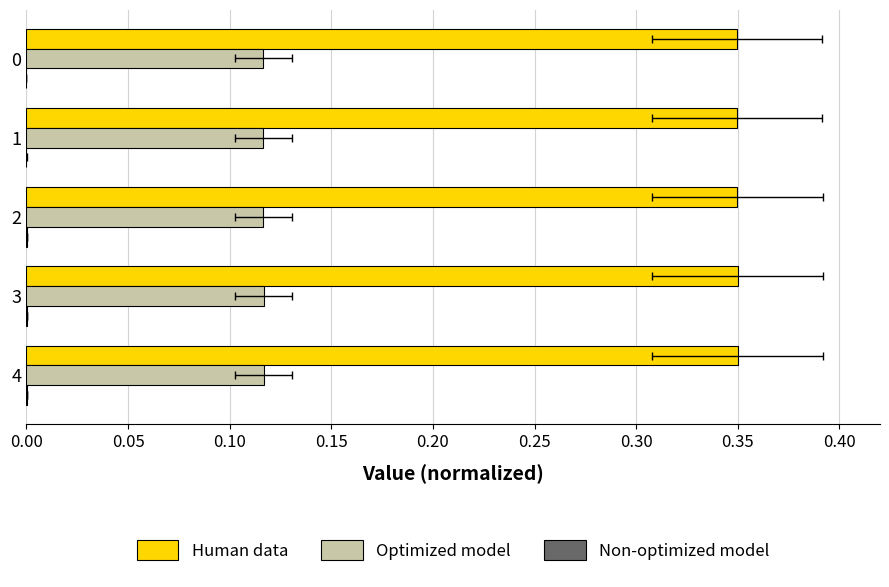

Reading left to right, what are all the values shown in this chart?

Human data: 0.3	0.3	0.3	0.3	0.3
Optimized model: 0.1	0.1	0.1	0.1	0.1
Non-optimized model: 0.0	0.0	0.0	0.0	0.0